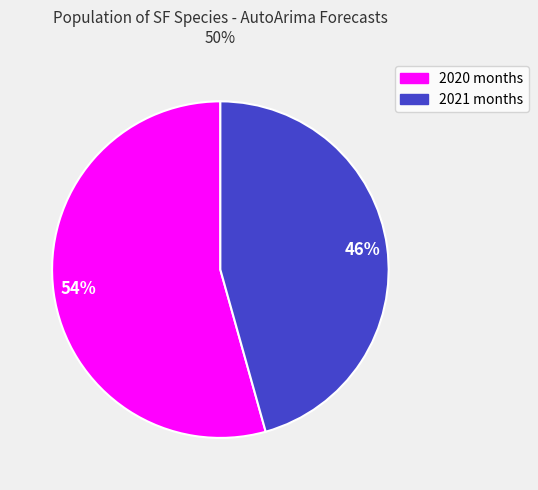

Does any single category account for the majority?

Yes